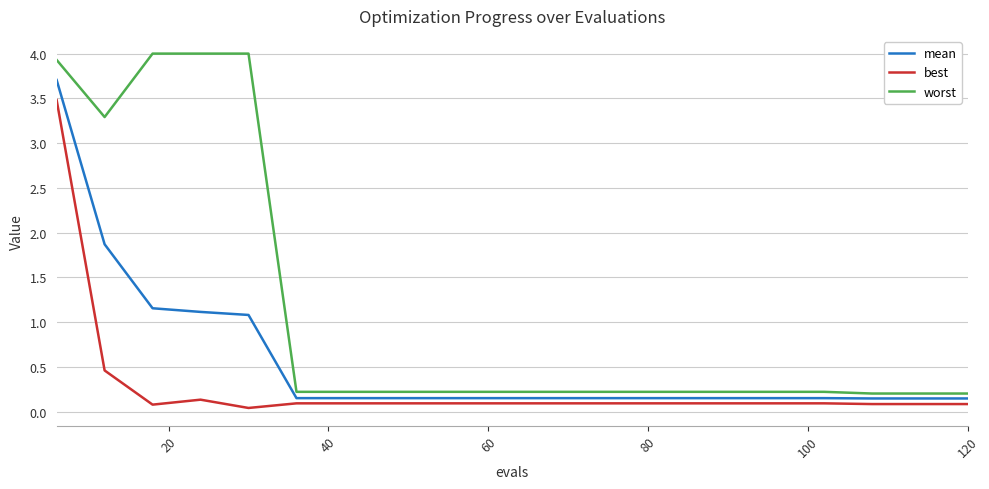

Rank the series by their maximum value, from lowest to highest.

best, mean, worst